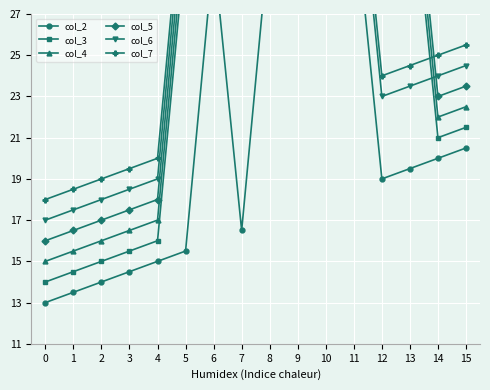

Is this an area chart (filled region under the line)?

No